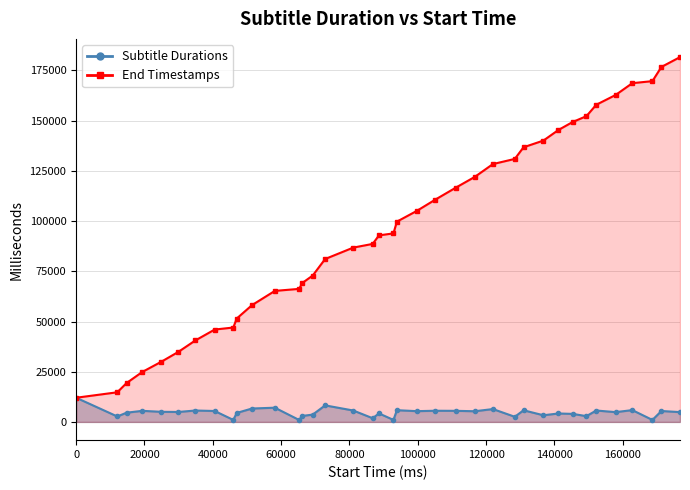

Reading left to right, list all the values displayed in this chart.

end (line): 12040	2720	4600	5520	5040	4960	5680	5440	1000	4480	6680	7080	1000	3000	3640	8240	5680	1840	4240	1000	5840	5360	5560	5520	5320	6400	2560	5800	3320	4200	4000	2880	5680	4880	5880	1000	5440	4880
start (line): 12040	14760	19360	24880	29920	34880	40560	46000	47000	51480	58160	65240	66240	69240	72880	81120	86800	88640	92880	93880	99720	105080	110640	116680	122000	128400	130960	136760	140080	145360	149360	152240	157920	162800	168680	169680	176760	181640